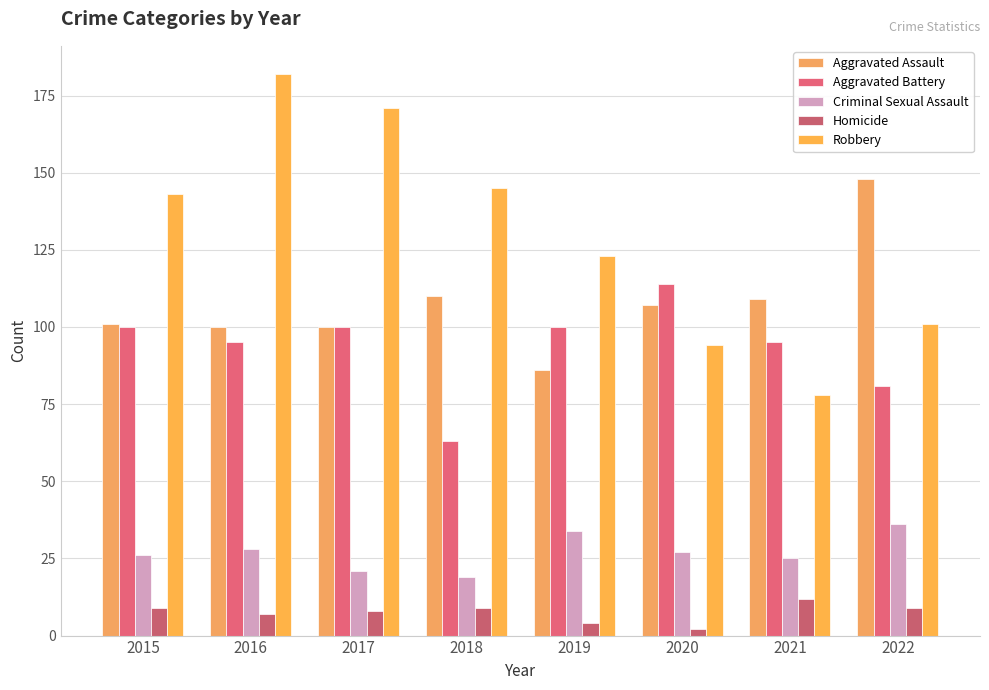

How many data points does each series have?

8